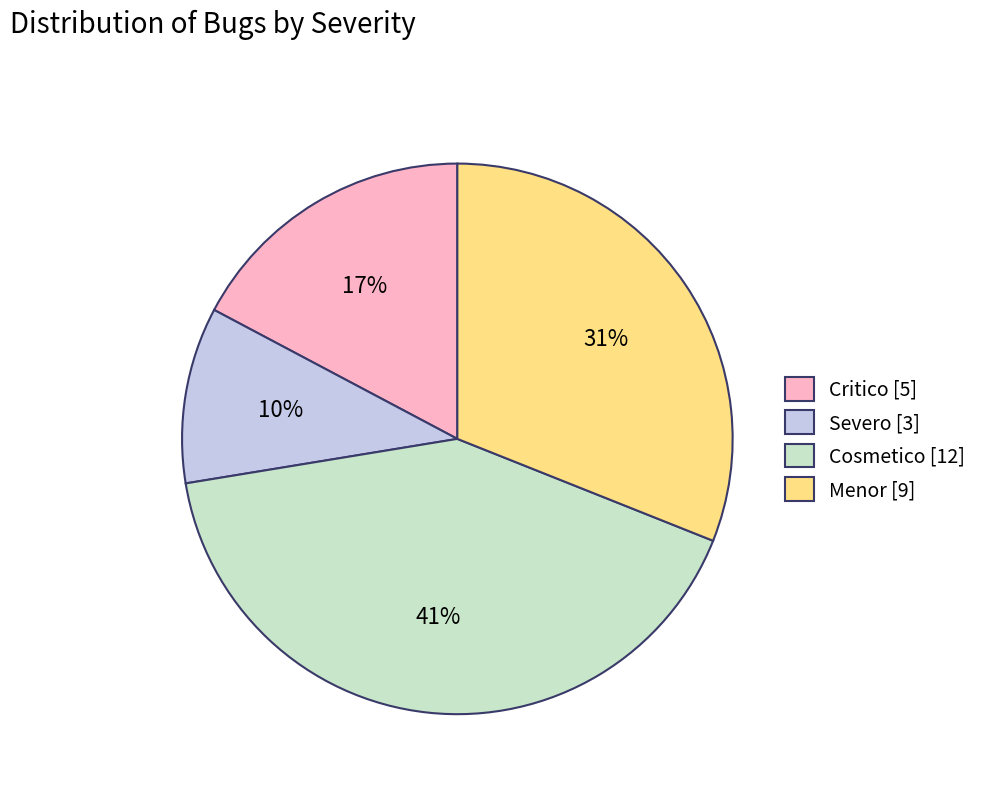

Between Severo [3] and Menor [9], which is larger?

Menor [9]